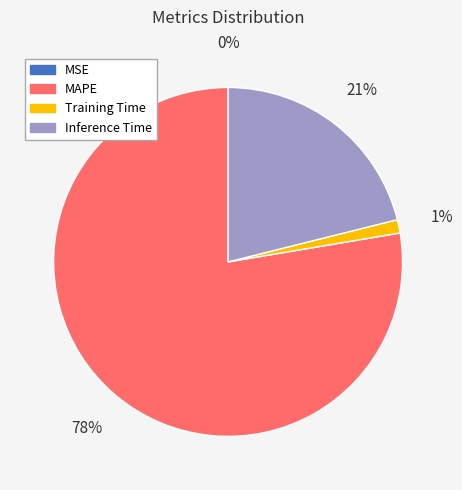

Is there any slice that represents more than half of the pie?

Yes